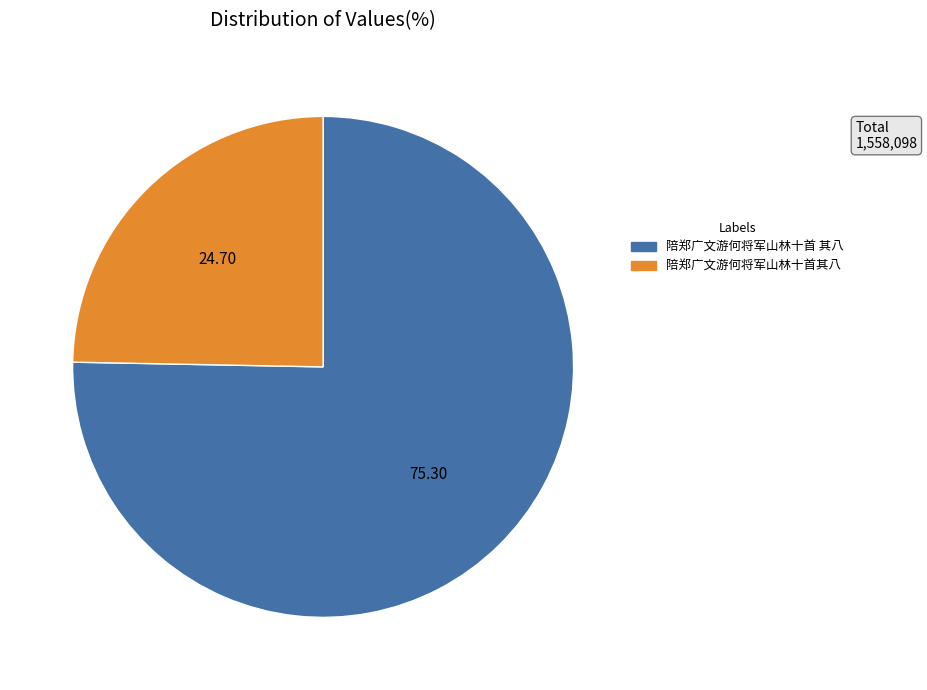

Which has a higher value, 陪郑广文游何将军山林十首其八 or 陪郑广文游何将军山林十首 其八?

陪郑广文游何将军山林十首 其八